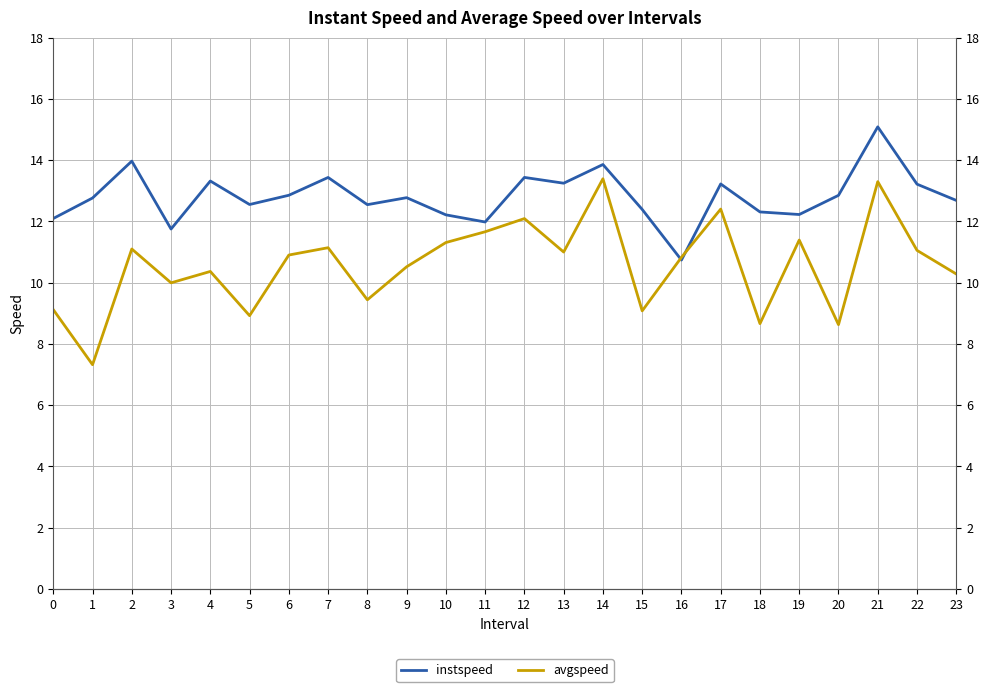

Reading left to right, list all the values displayed in this chart.

instspeed: 0=12.1	1=12.8	2=14.0	3=11.8	4=13.3	5=12.6	6=12.9	7=13.4	8=12.5	9=12.8	10=12.2	11=12.0	12=13.4	13=13.2	14=13.9	15=12.4	16=10.7	17=13.2	18=12.3	19=12.2	20=12.9	21=15.1	22=13.2	23=12.7
avgspeed: 0=9.1	1=7.3	2=11.1	3=10.0	4=10.4	5=8.9	6=10.9	7=11.1	8=9.4	9=10.5	10=11.3	11=11.7	12=12.1	13=11.0	14=13.4	15=9.1	16=10.8	17=12.4	18=8.7	19=11.4	20=8.6	21=13.3	22=11.1	23=10.3